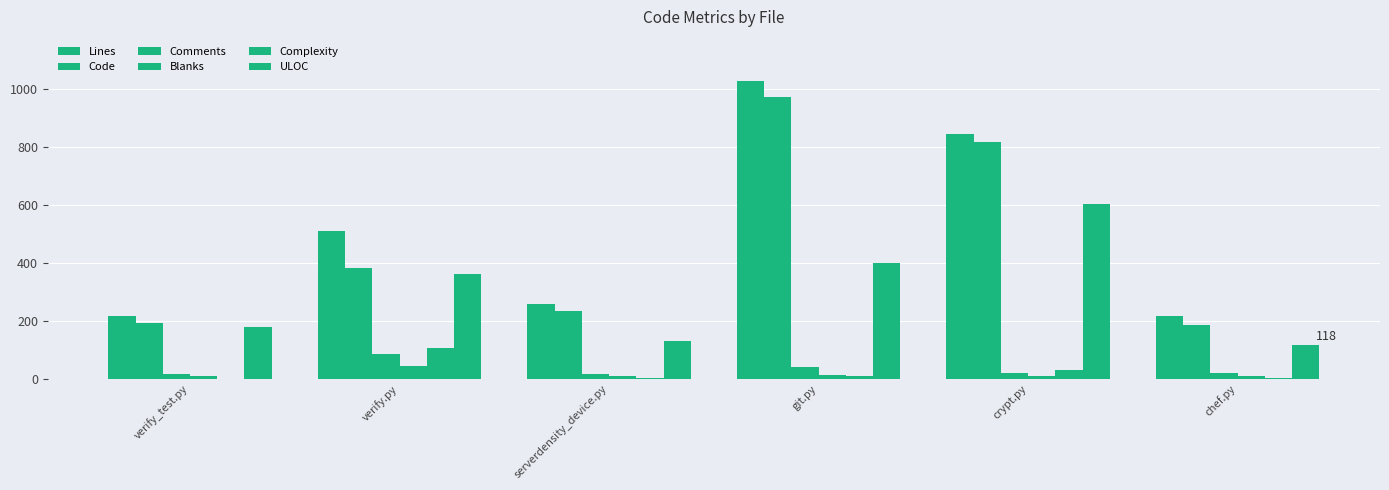

Count the number of data series in this chart.

6